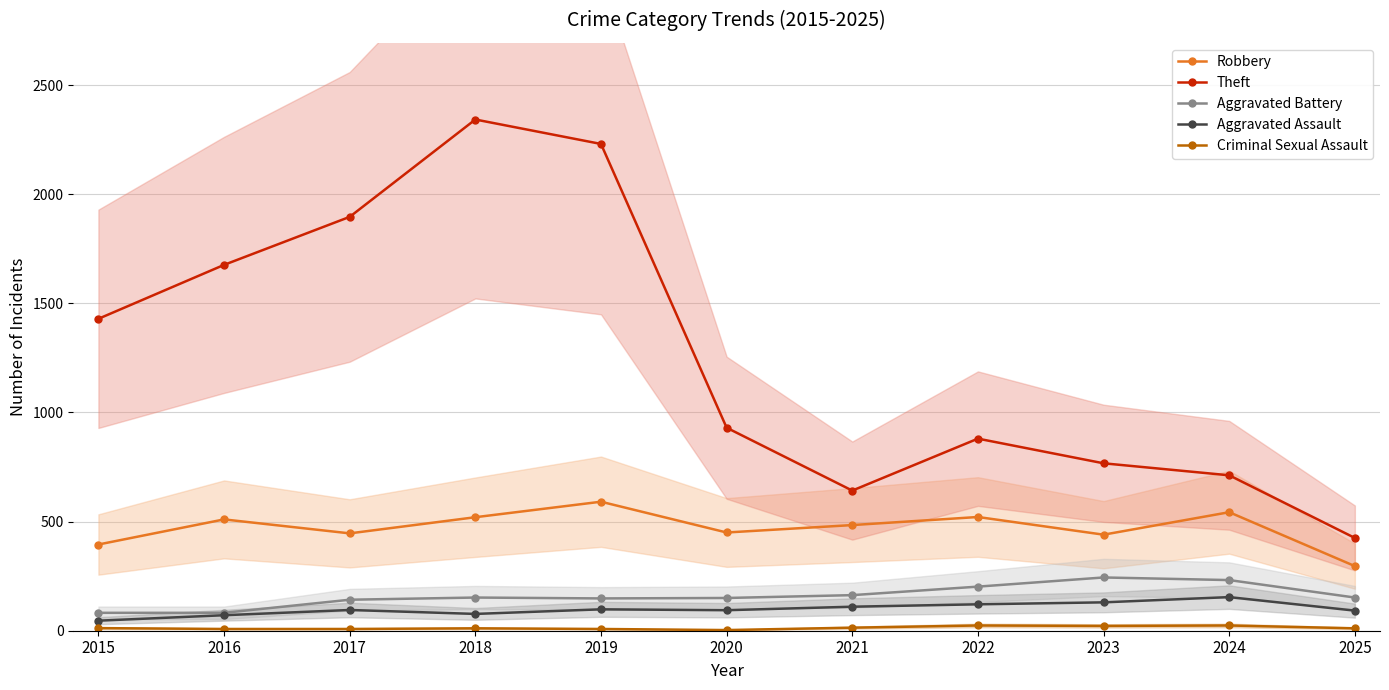

At which category is the sum across all series the highest?

2018